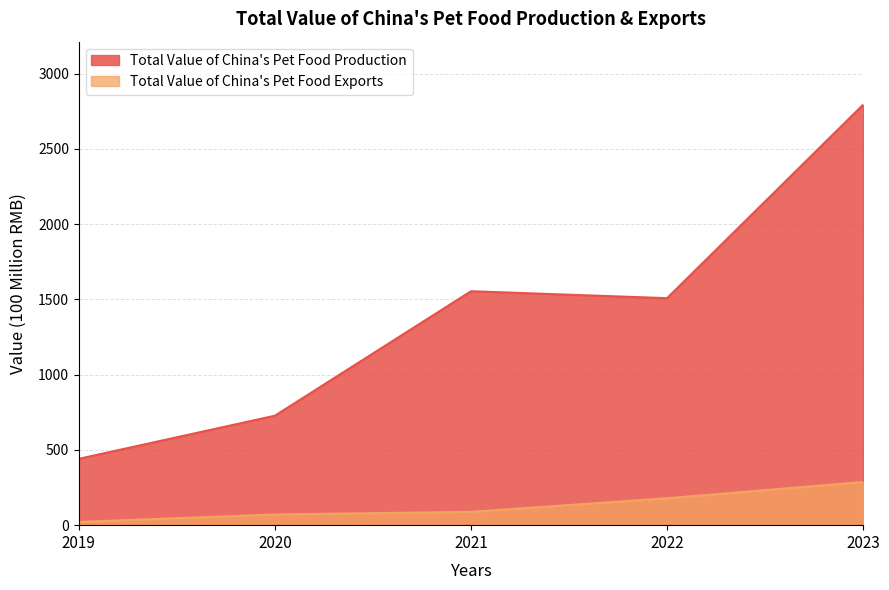

What is the difference between the maximum and minimum values in the Total Value of China's Pet Food Production series?

2352.3